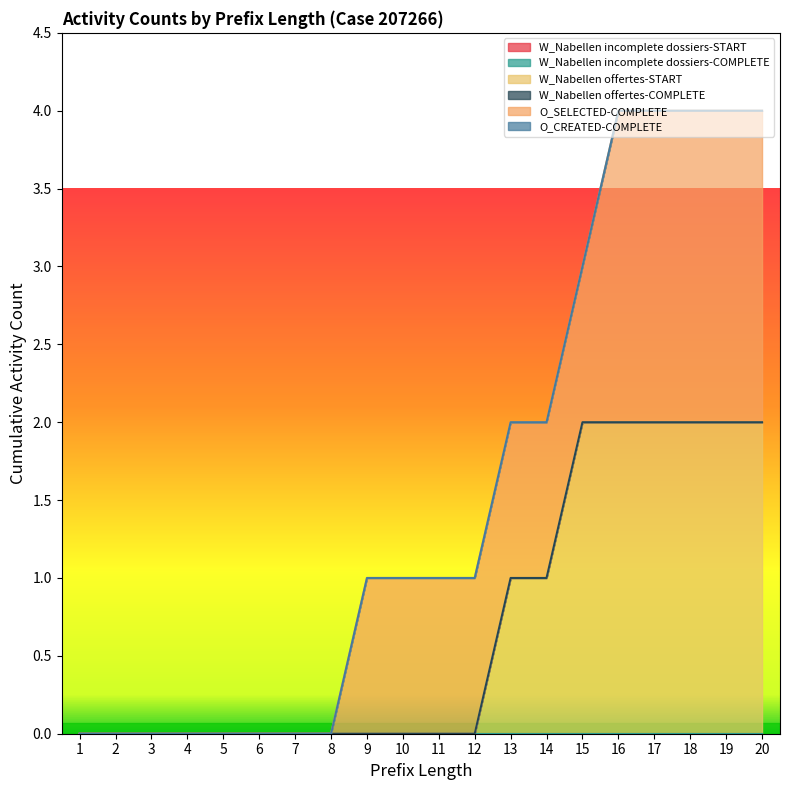

What are all the series names shown in the legend?

W_Nabellen incomplete dossiers-START, W_Nabellen incomplete dossiers-COMPLETE, W_Nabellen offertes-START, W_Nabellen offertes-COMPLETE, O_SELECTED-COMPLETE, O_CREATED-COMPLETE